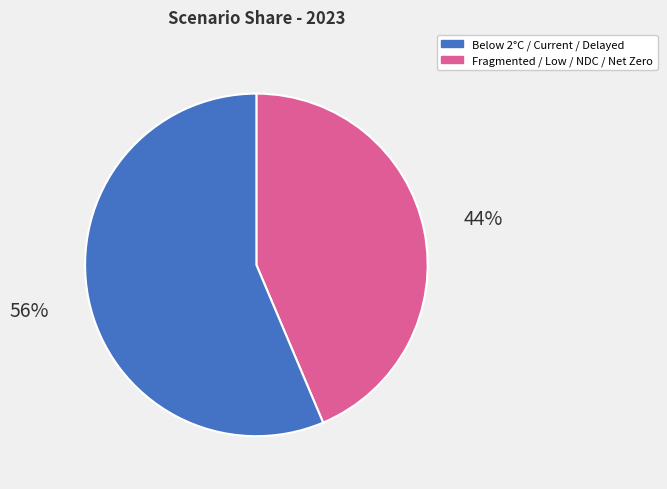

What percentage is the Below 2°C / Current / Delayed slice, to the nearest percent?

44%